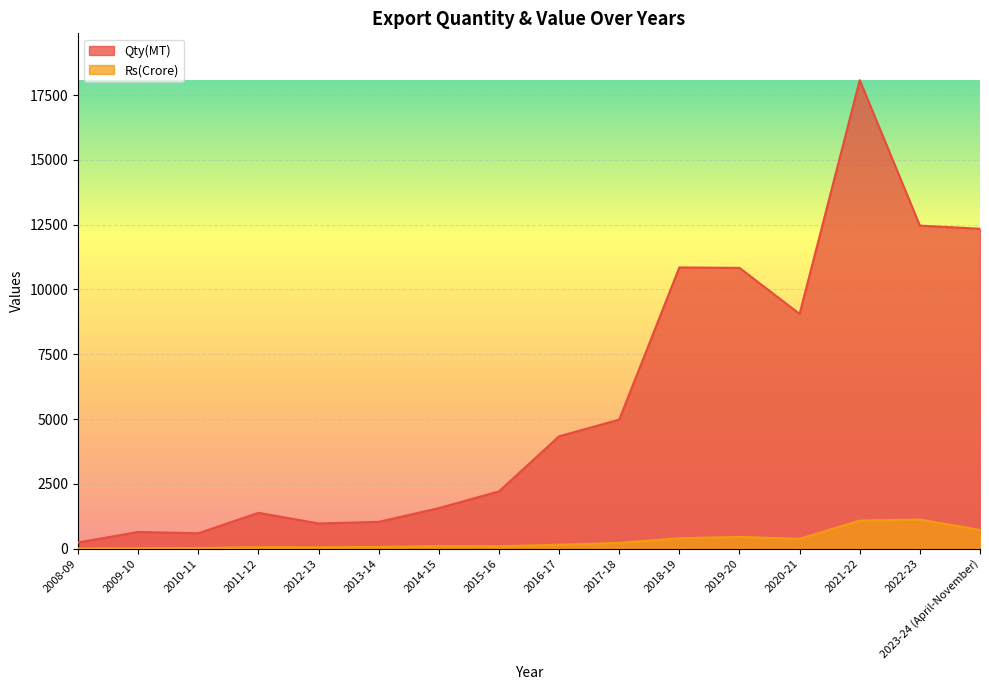

Which series changed the most between 2021-22 and 2023-24 (April-November)?

Qty(MT)